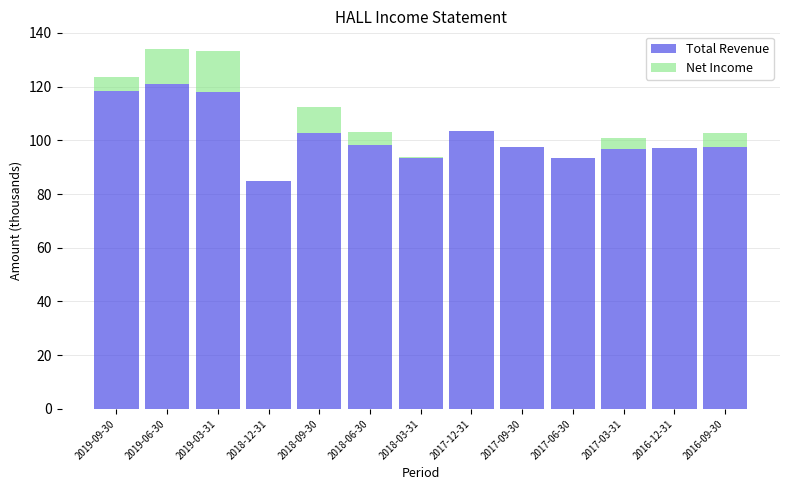

What is the total value across all series at 2018-09-30?

112.6